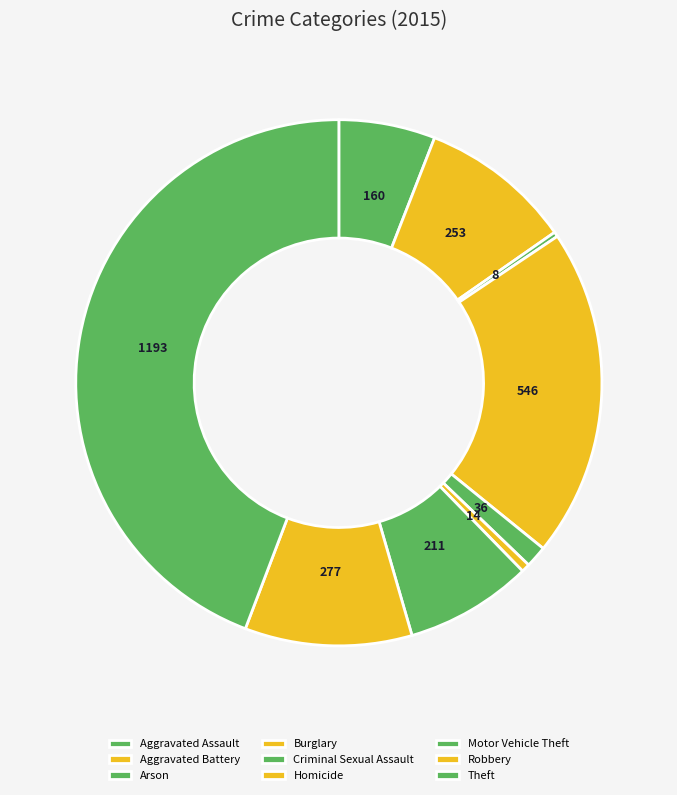

Which has a higher value, Arson or Motor Vehicle Theft?

Motor Vehicle Theft